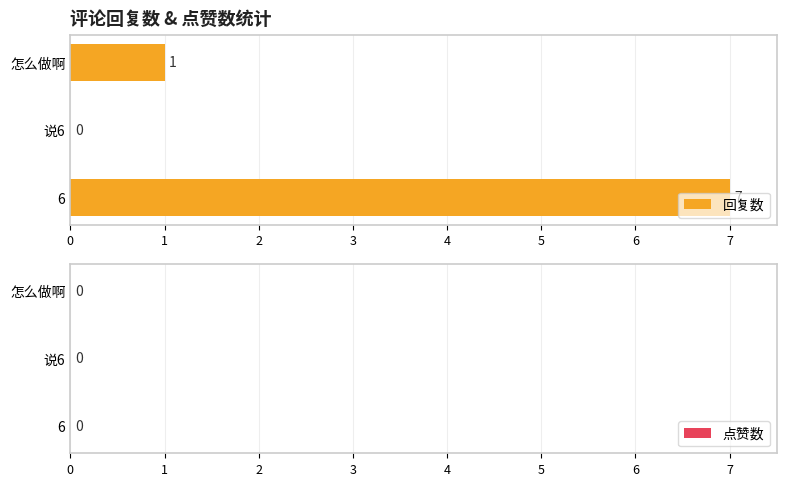

Which has a higher value, 怎么做啊 or 6?

6